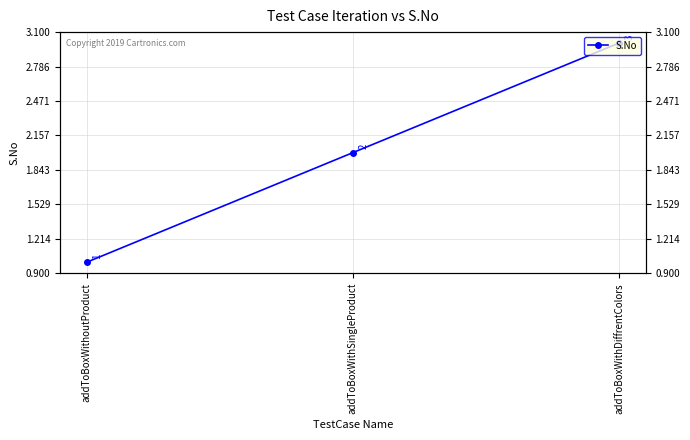

How many distinct data groups are displayed?

1